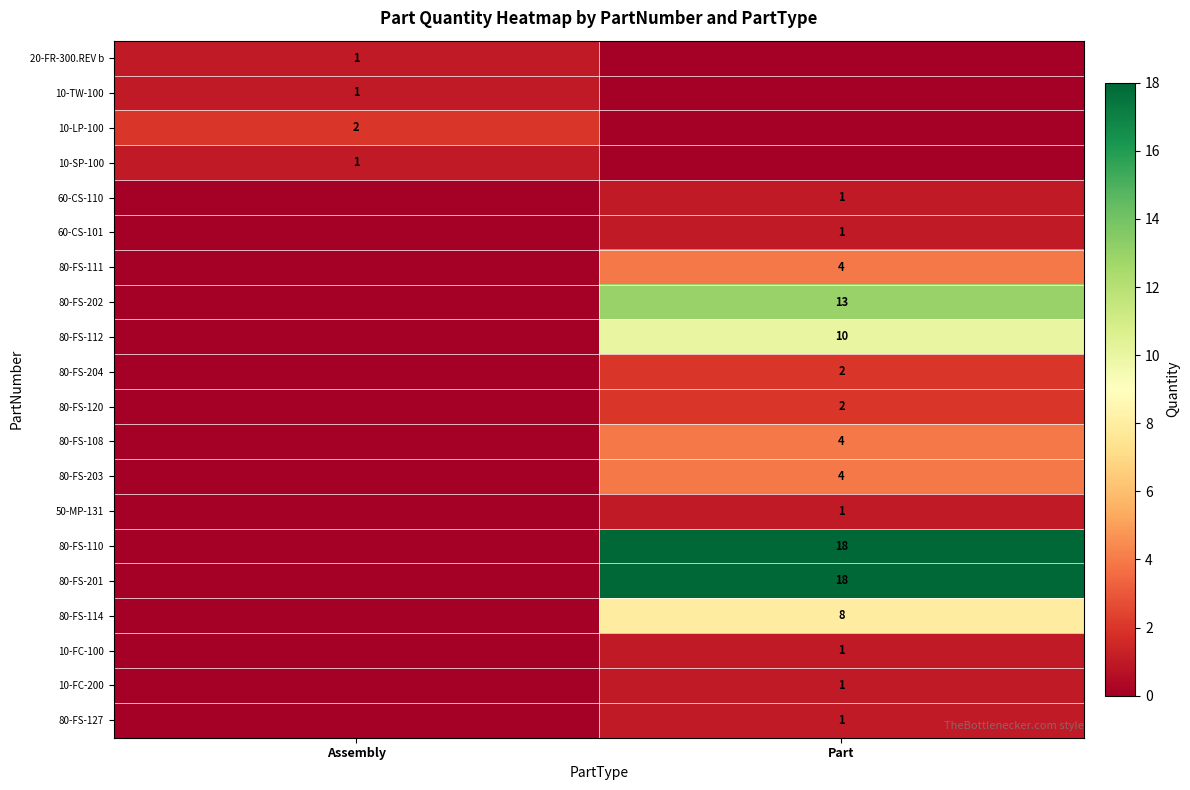

True or false: 80-FS-202 has a value of 17 at Part.

False